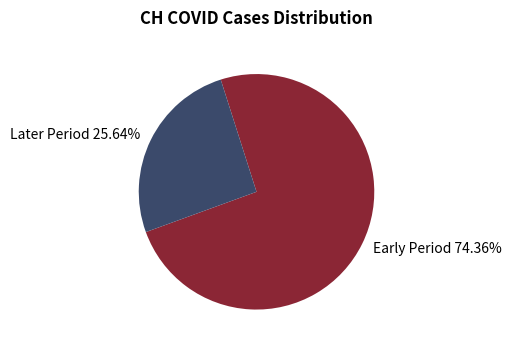

Does Early Period represent more than half of the total?

Yes